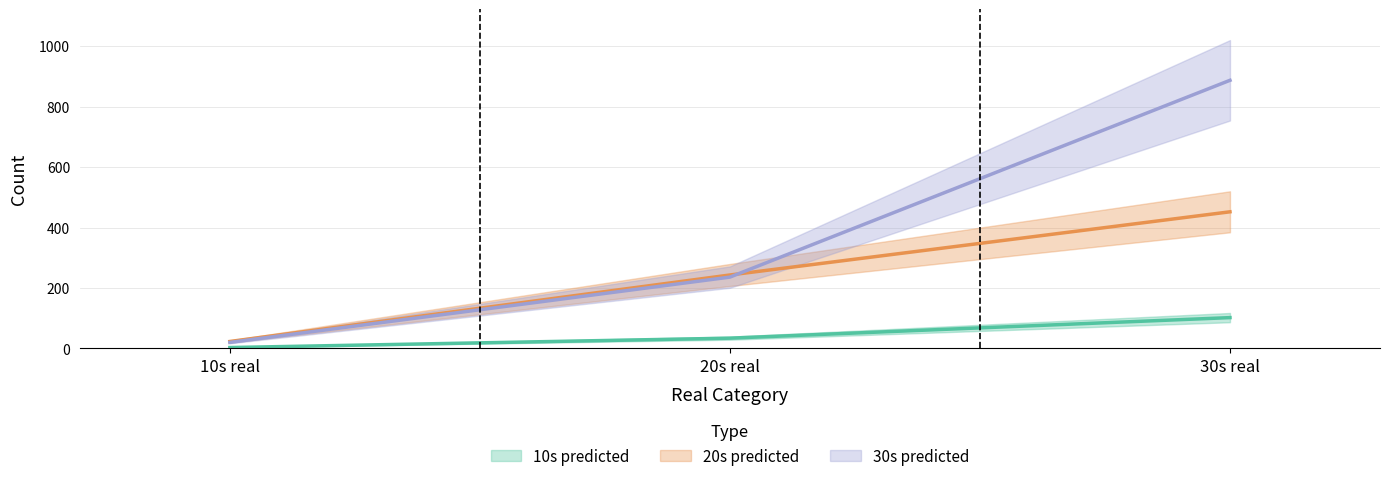

Reading right to left, extract all data points from this chart.

10s predicted: 102	34	3
20s predicted: 452	243	23
30s predicted: 887	236	20